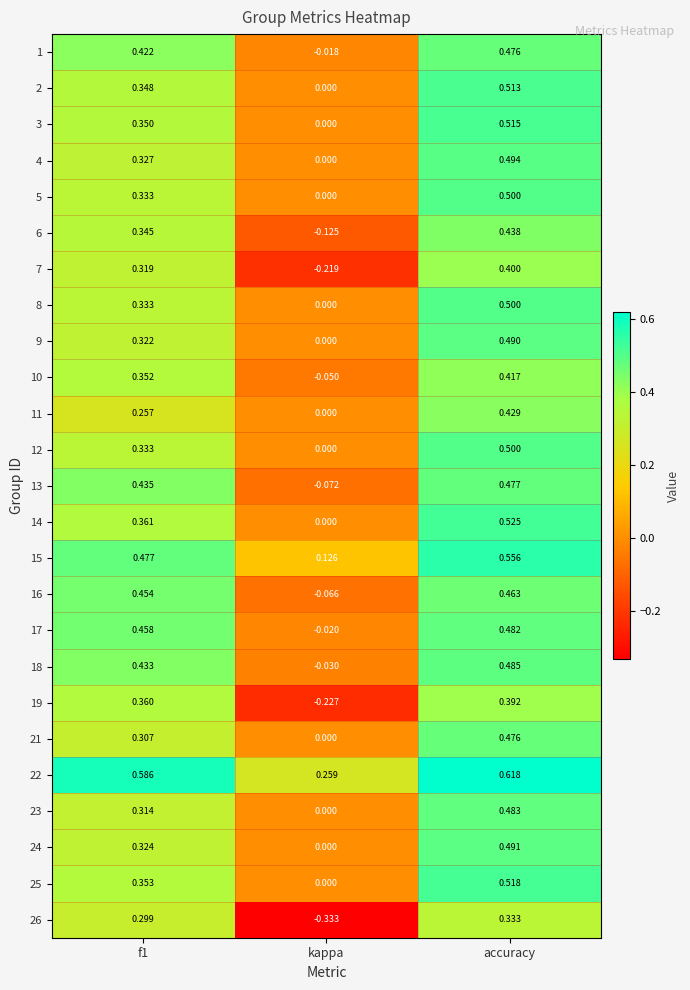

At which category is the sum across all series the highest?

accuracy